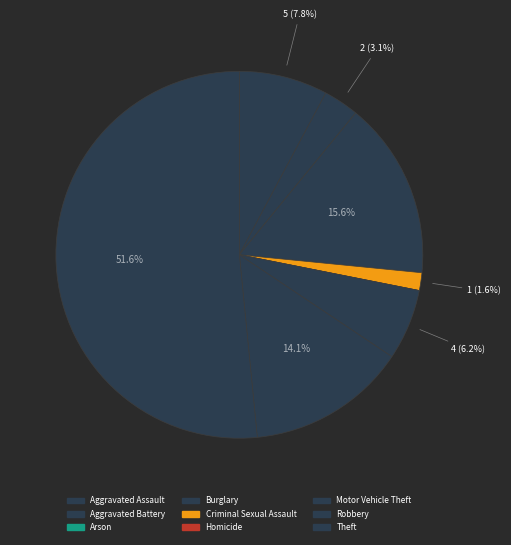

How many segments does this pie chart have?

9